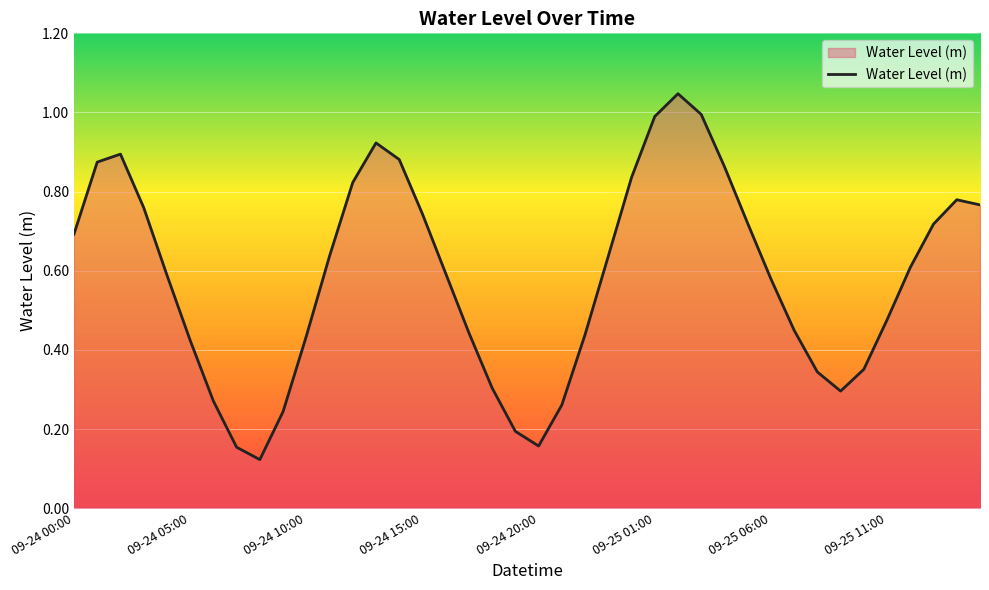

How many lines are shown in the chart?

1